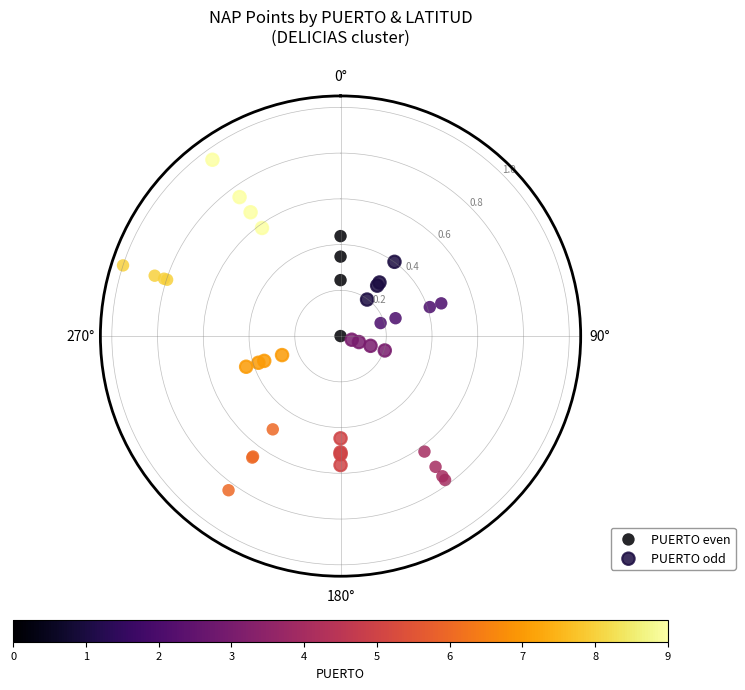

Which series reaches the minimum Y coordinate?

PUERTO even